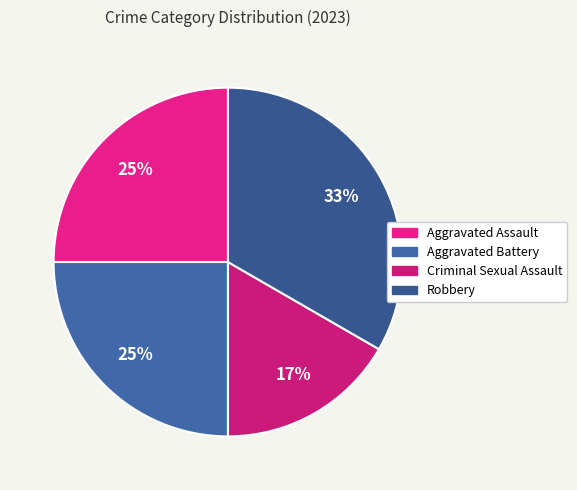

What percentage do Aggravated Assault and Robbery together represent?

58.3%